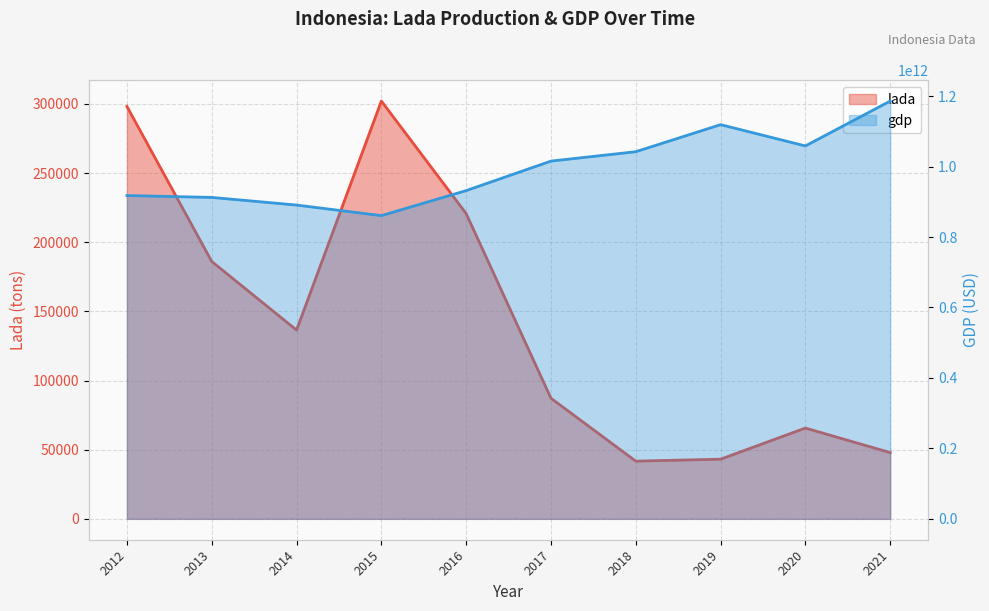

What is the total value across all series at 2015?

860854537085.6